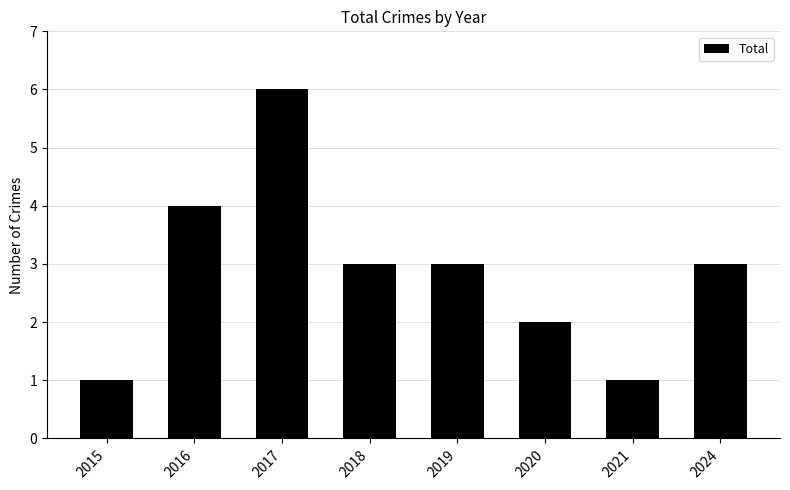

True or false: the data shows 3 at 2018.

True